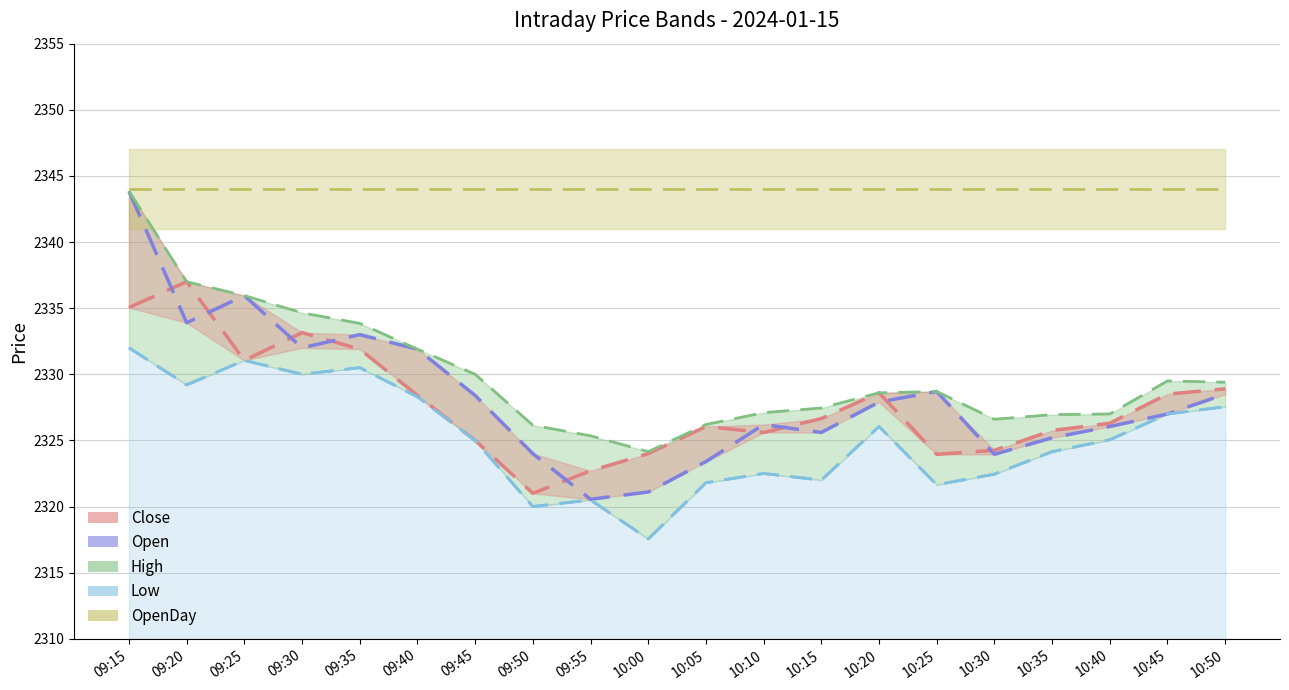

What is the label of the 8th point from the left?

09:50